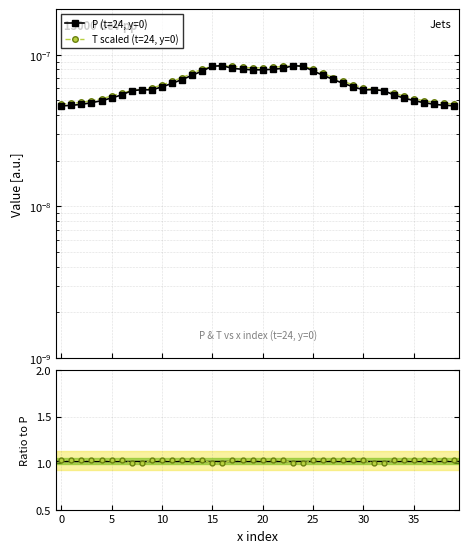

Does the chart display data point markers on the line(s)?

Yes